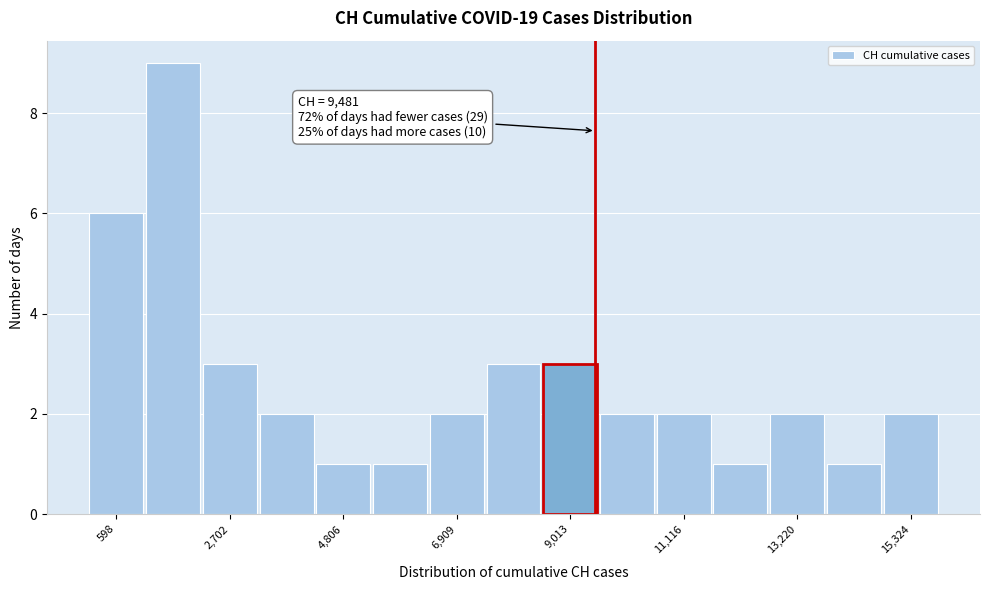

Read against the x-axis, roughly where is the centre of the tallest bar?

1500